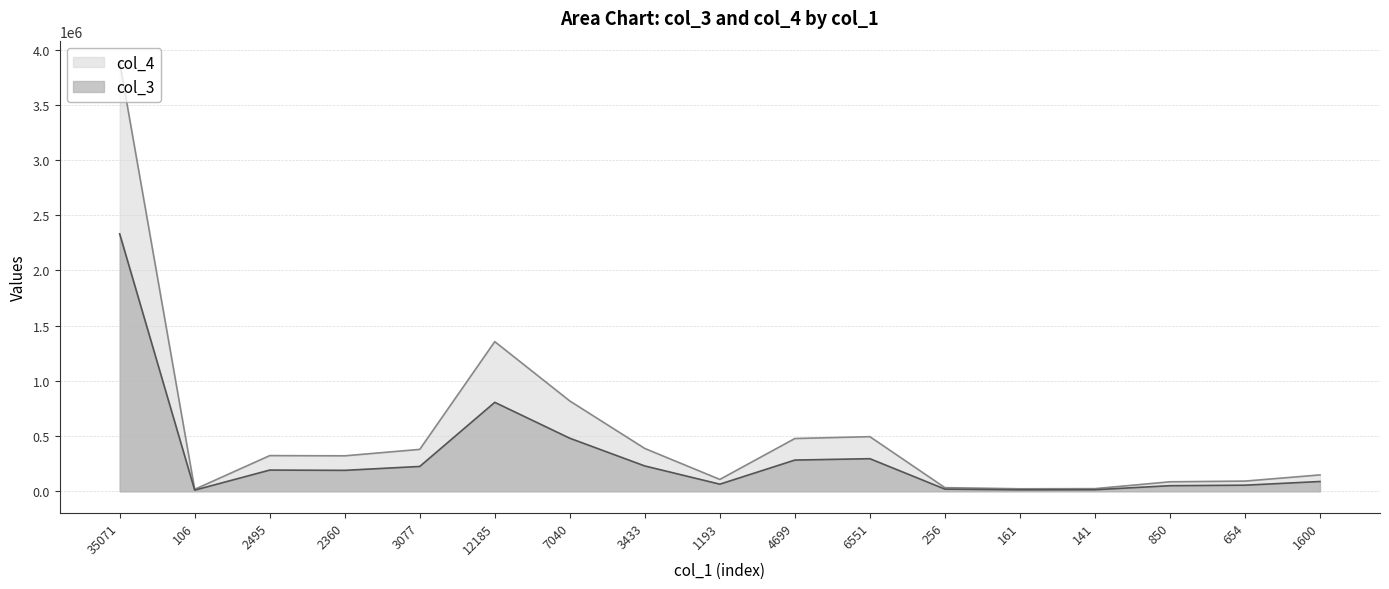

Where does the col_3 series first go above 189978?

35071